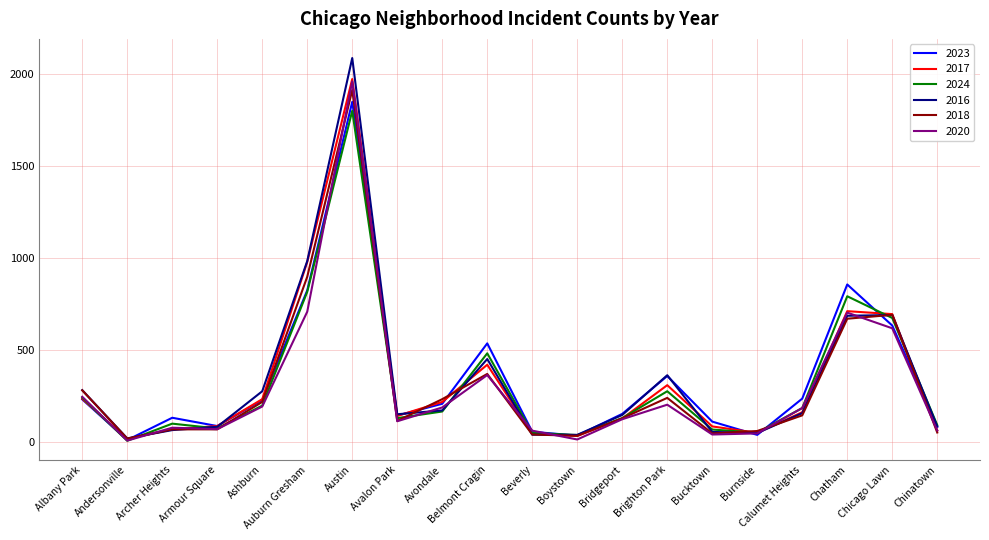

Where is 2018 nearest to the value 965?

Auburn Gresham